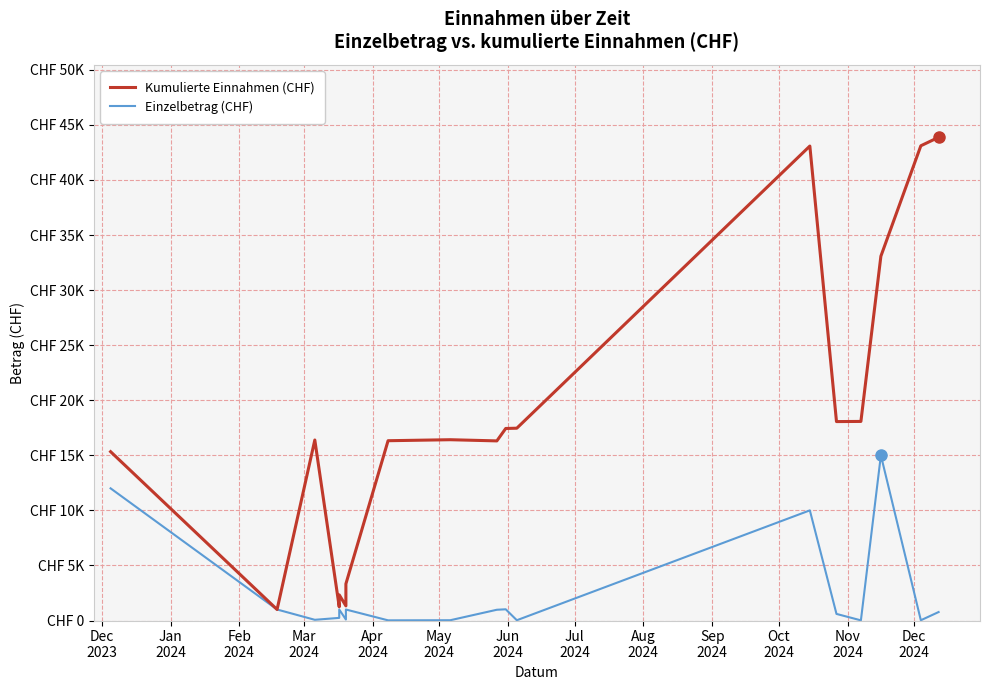

True or false: Kumulierte Einnahmen (CHF) and Einzelbetrag (CHF) cross at least once.

False